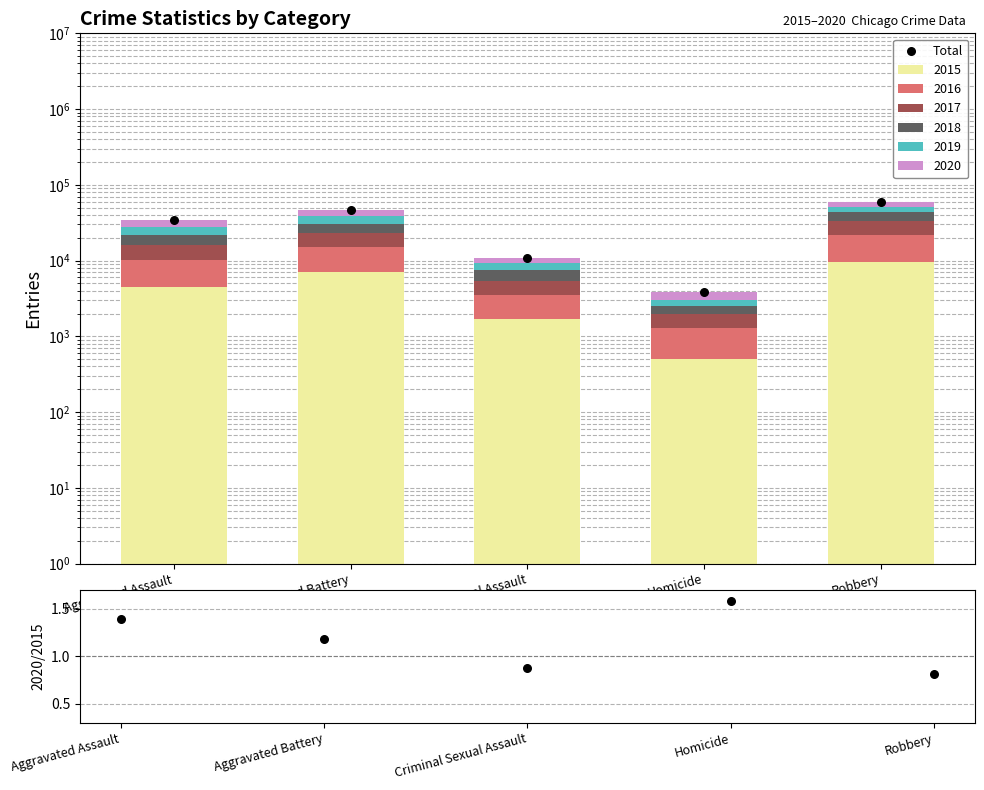

Is the value of 2020/2015 at Robbery greater than the value of Total at Robbery?

No